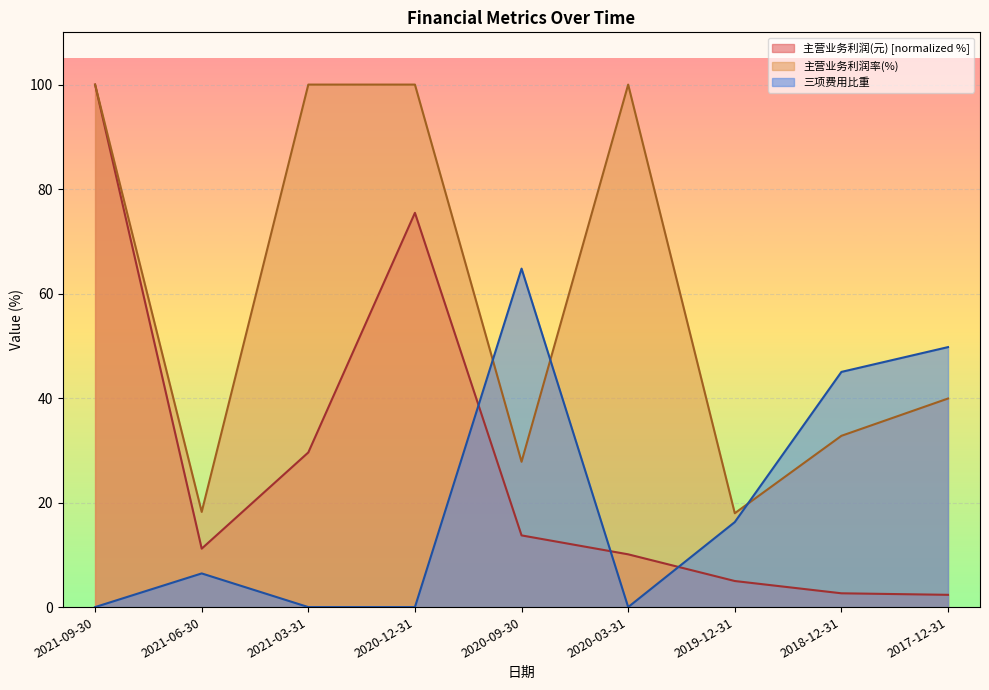

True or false: 主营业务利润率(%) and 主营业务利润(元) cross at least once.

False